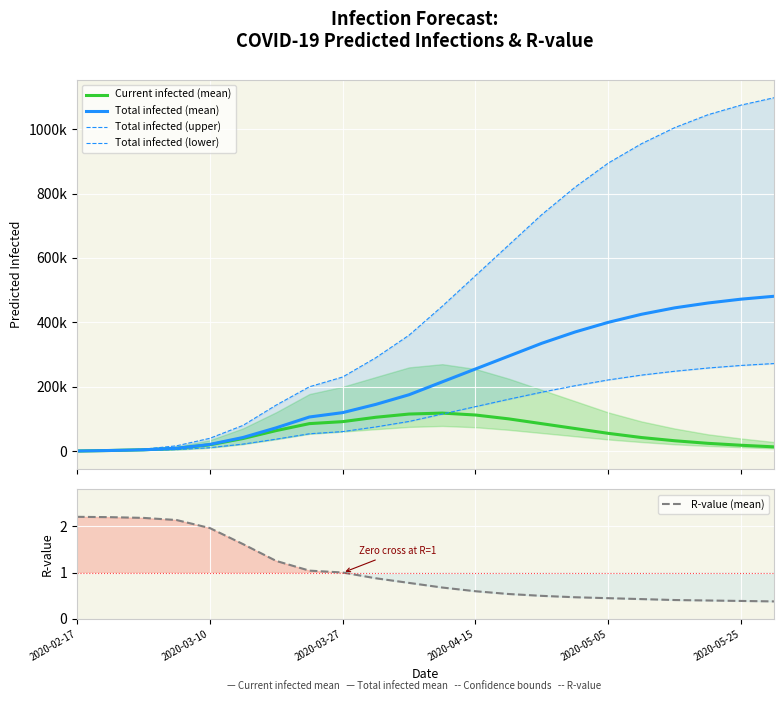

Reading left to right, extract all data points from this chart.

Current infected (mean): 144.0	1750.0	3943.0	8217.0	19439.0	38939.0	63579.0	85242.0	91386.0	105000.0	115000.0	118000.0	112000.0	100000.0	85000.0	70000.0	55000.0	42000.0	32000.0	24000.0	18000.0	13000.0
Total infected (mean): 144.0	1750.0	3943.0	8648.0	20588.0	42188.0	72227.0	105830.0	119382.0	145000.0	175000.0	215000.0	255000.0	295000.0	335000.0	370000.0	400000.0	425000.0	445000.0	460000.0	472000.0	481000.0
Total infected (upper): 197.0	2441.0	5741.0	16288.0	39559.0	79677.0	142846.0	199732.0	230000.0	290000.0	360000.0	450000.0	545000.0	640000.0	735000.0	820000.0	895000.0	955000.0	1005000.0	1045000.0	1075000.0	1098000.0
Total infected (lower): 73.0	896.0	2040.0	4473.0	10501.0	21625.0	36988.0	53713.0	60510.0	75000.0	92000.0	115000.0	138000.0	161000.0	183000.0	203000.0	221000.0	236000.0	248000.0	258000.0	266000.0	272000.0
R-value (mean): 2.2	2.2	2.2	2.1	2.0	1.6	1.3	1.0	1.0	0.9	0.8	0.7	0.6	0.5	0.5	0.5	0.5	0.4	0.4	0.4	0.4	0.4